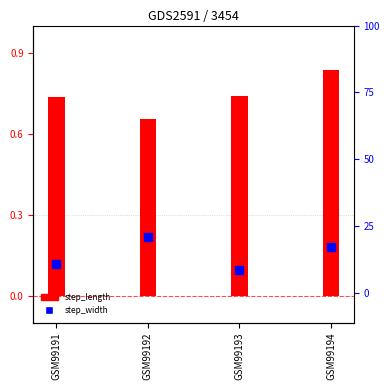

Which series contains the lowest Y value?

step_width